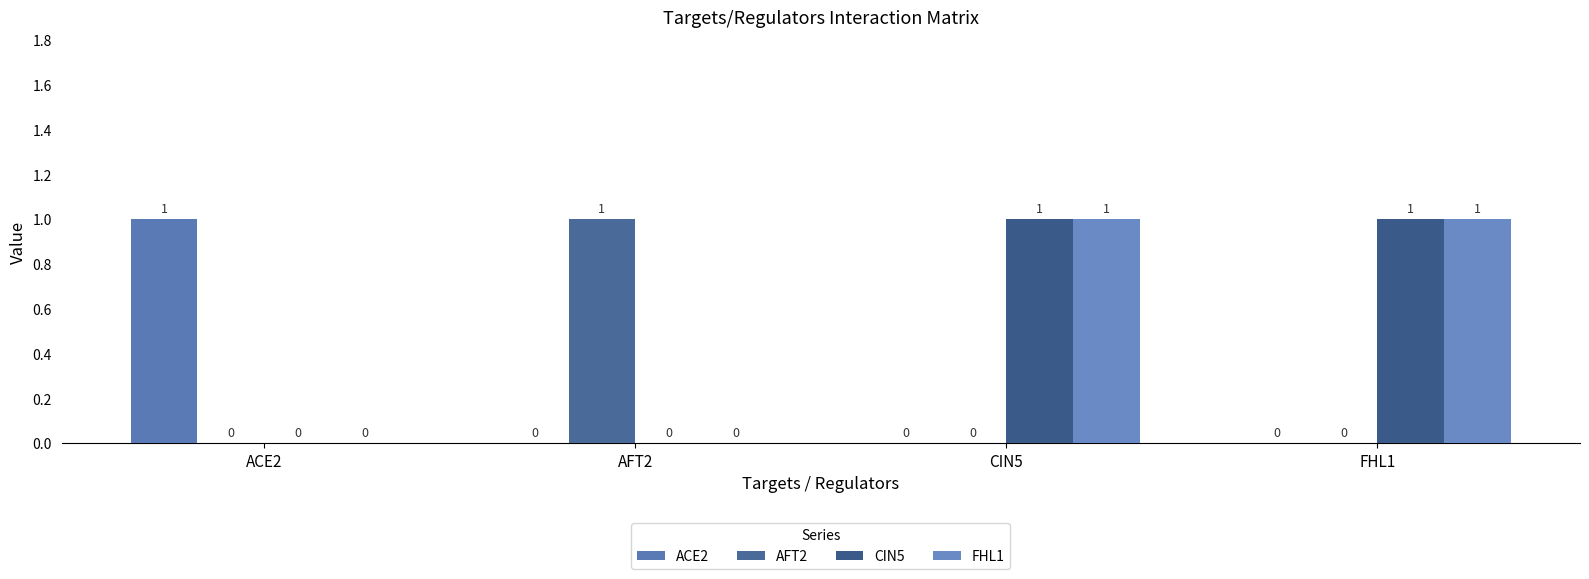

Are the bars grouped side by side (vs. stacked)?

Yes